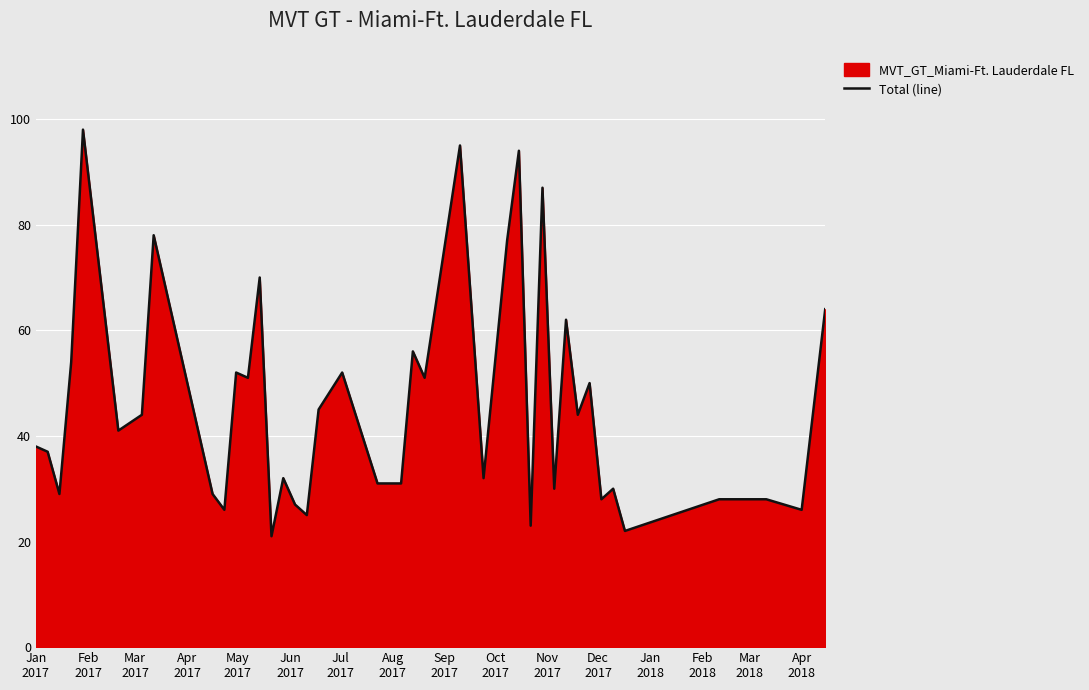

What is the minimum value shown in the chart?

21